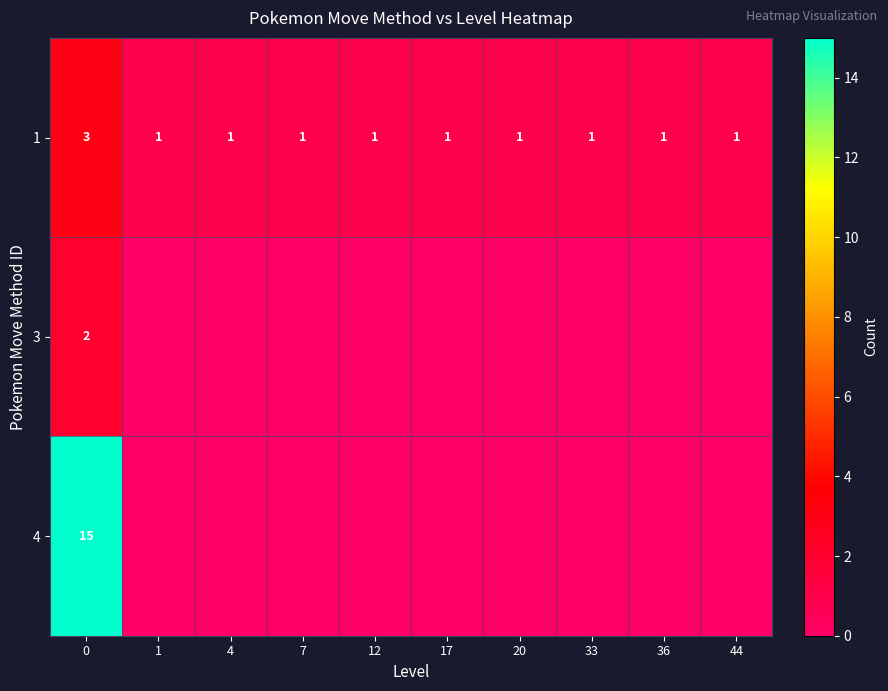

The value of 1 at 17 is 1. True or false?

True